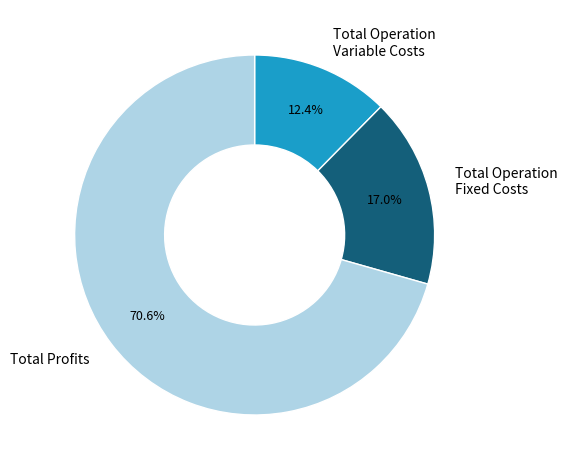

To the nearest percent, what is the average slice percentage?

33%